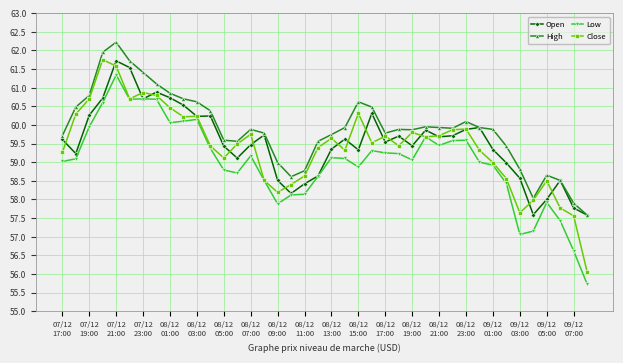

What is the difference between the maximum and minimum values in the Open series?

4.1